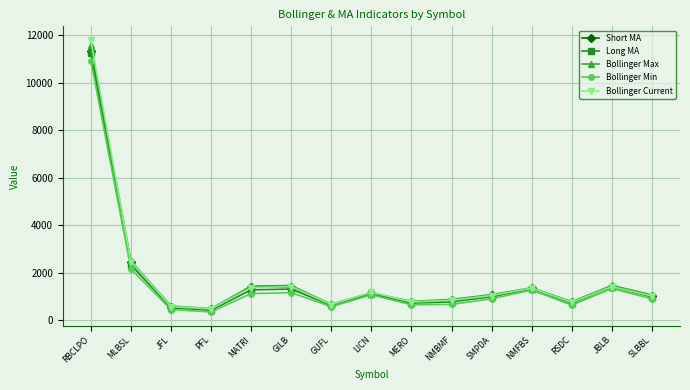

What is the label of the 4th point from the left?

PFL